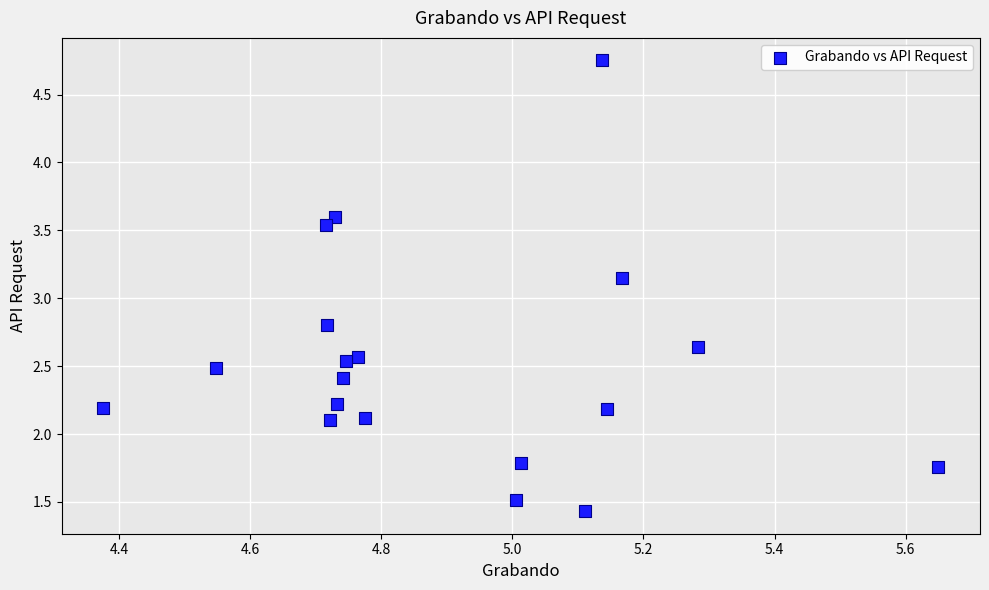

What is the range of Y values (max minus min)?

3.3